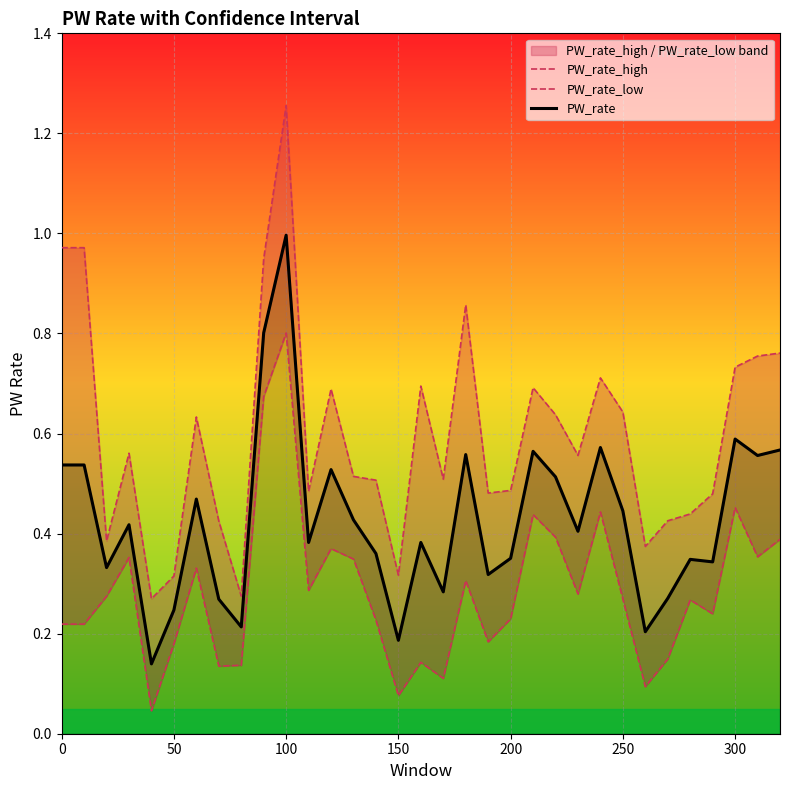

Count the number of categories in the chart.

33